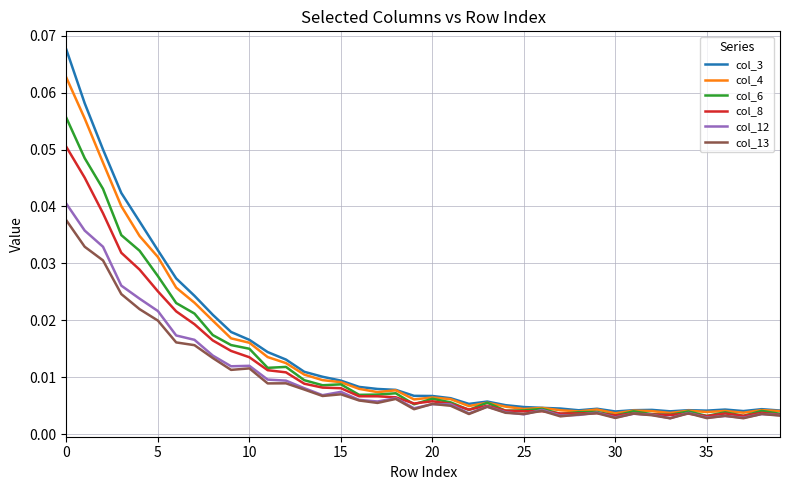

Which series has the largest range (max minus min)?

col_3